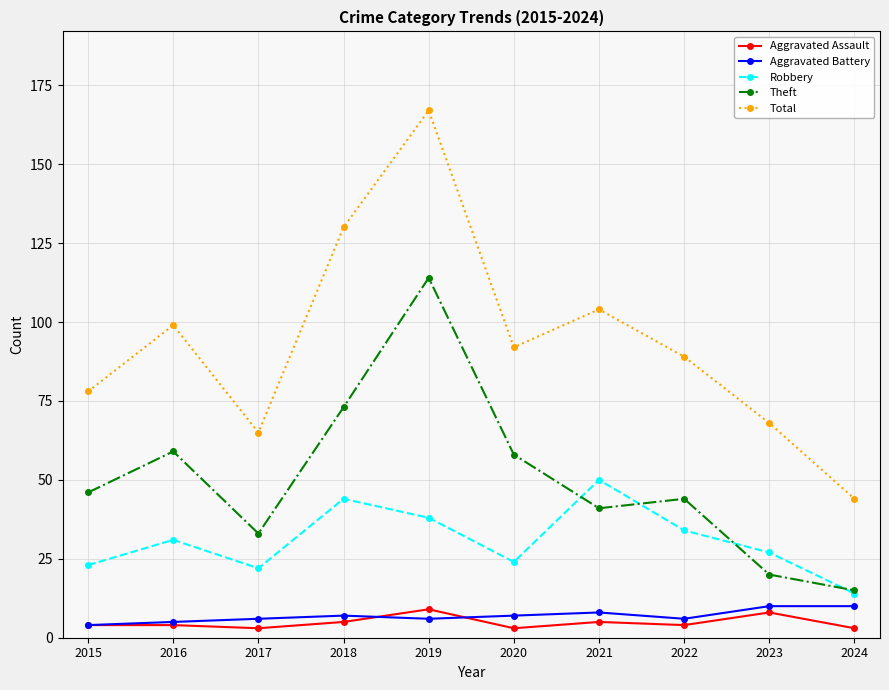

Which category has the highest value across all series?

2019